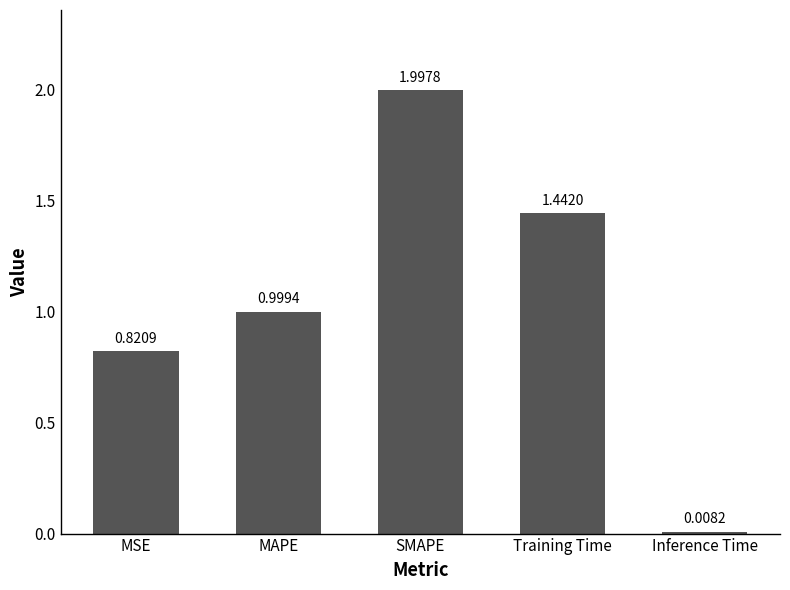

What value does the data have at SMAPE?

2.0